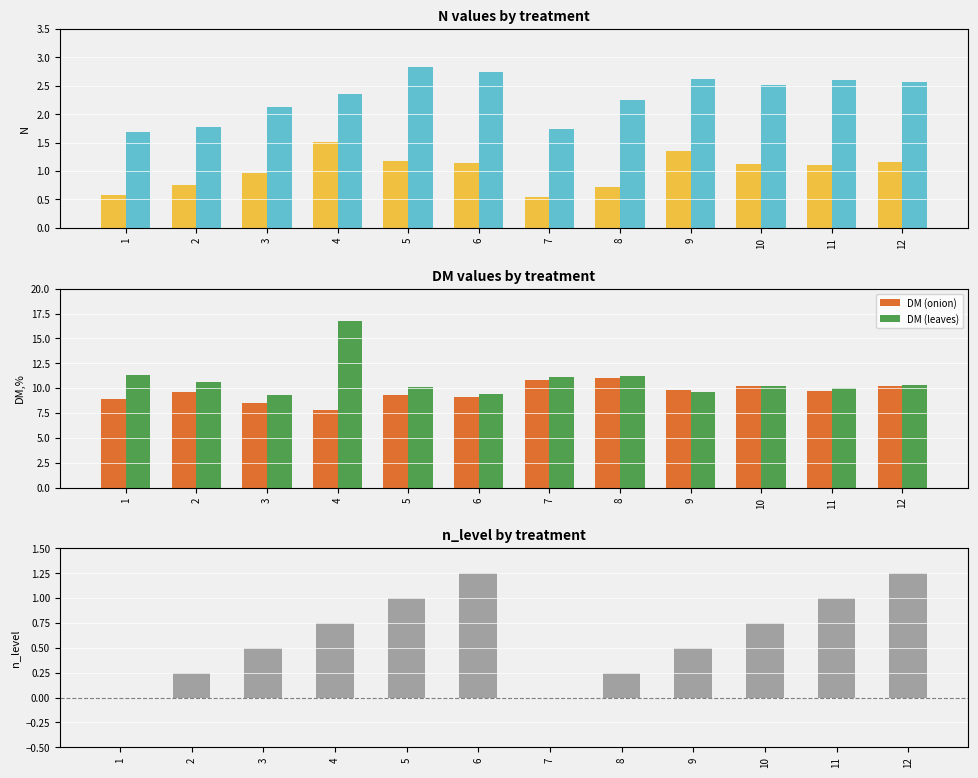

Read the N (onion) value at 9.

1.4